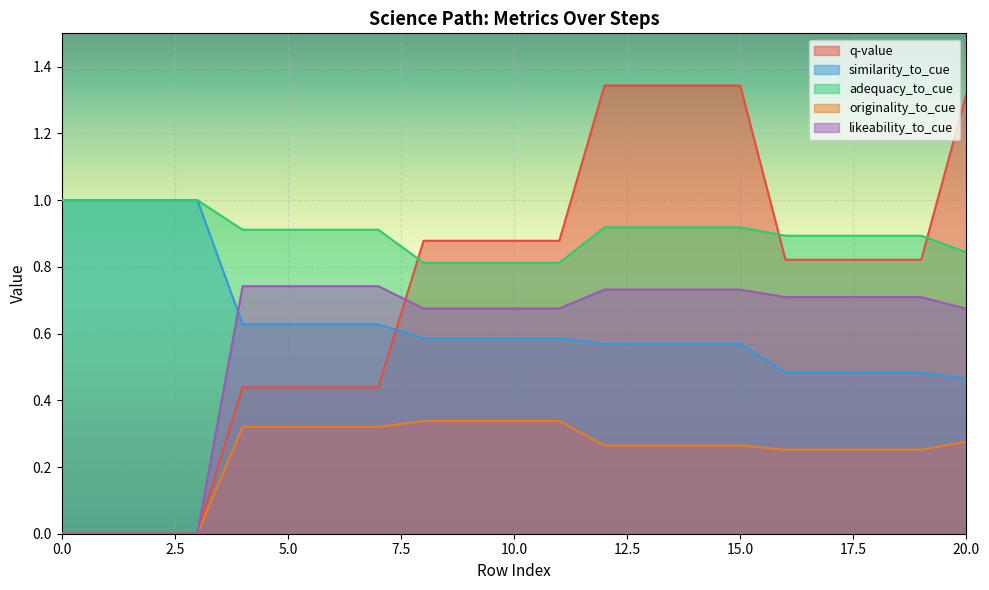

How many positive values does the likeability_to_cue series have?

17